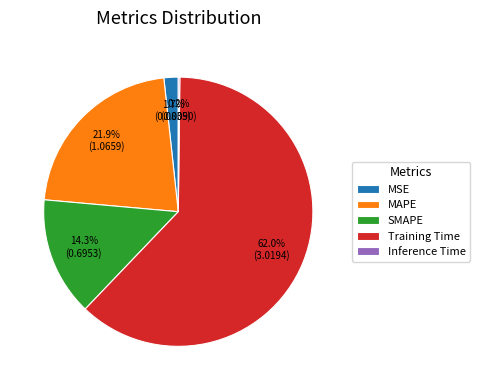

Is it true that SMAPE is 1% of the pie?

False